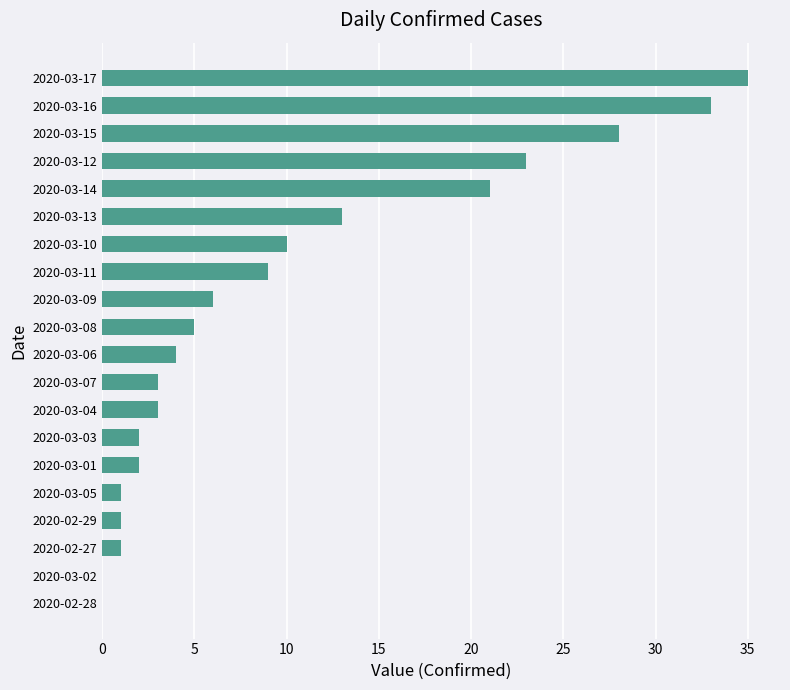

Which has a higher value, 2020-03-10 or 2020-03-01?

2020-03-10